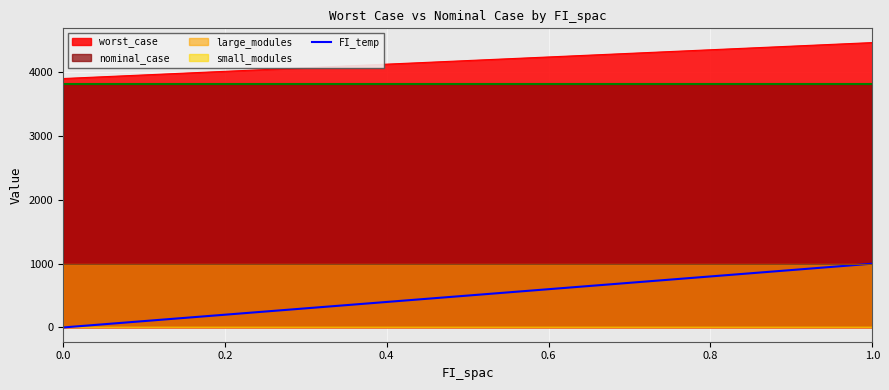

True or false: nominal_case and FI_temp intersect in this chart.

False